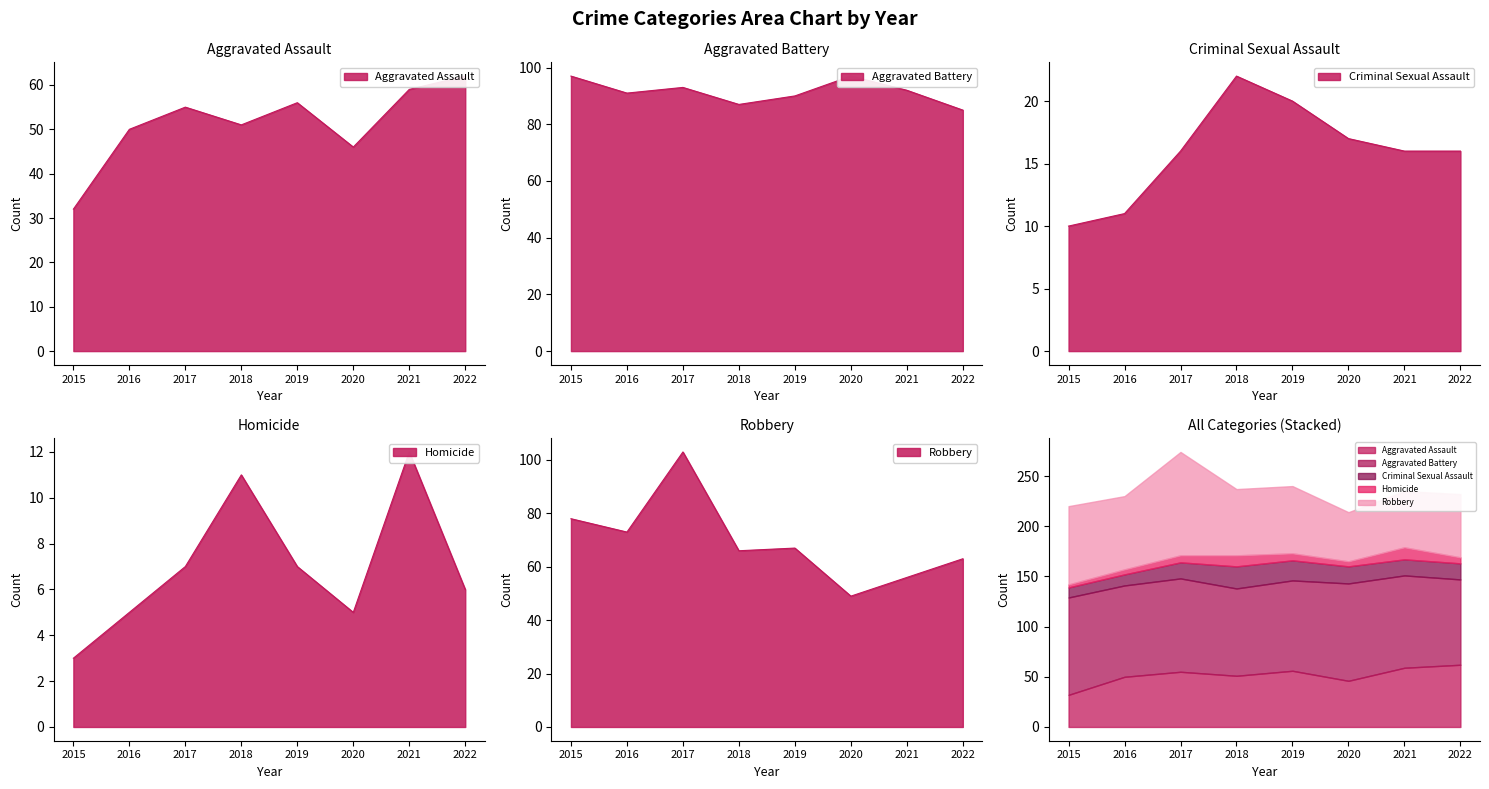

At which label is Robbery closest to 76?

2015